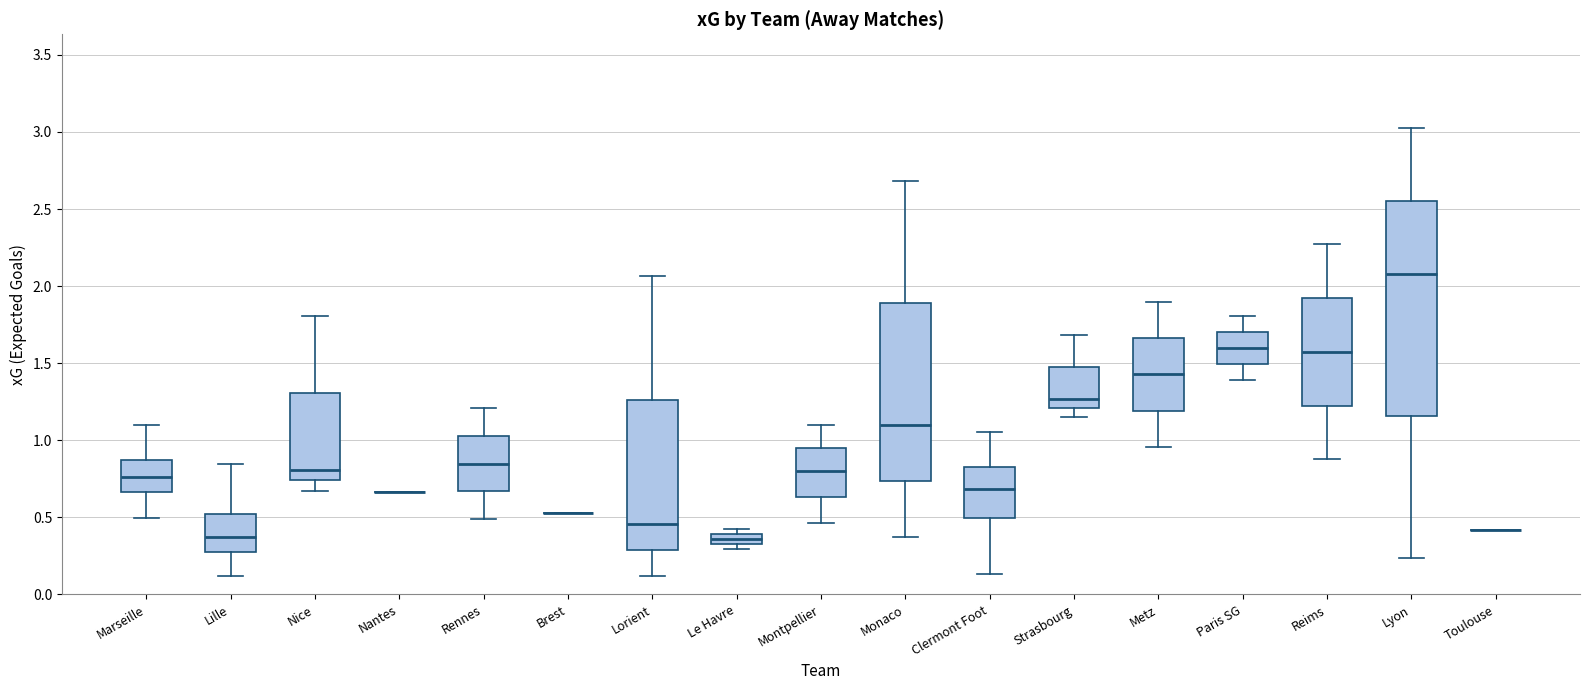

Where does the median line of the box for Paris SG sit on the y-axis? The values are not printed on the chart, so give them approximately, as read against the axis.

1.60